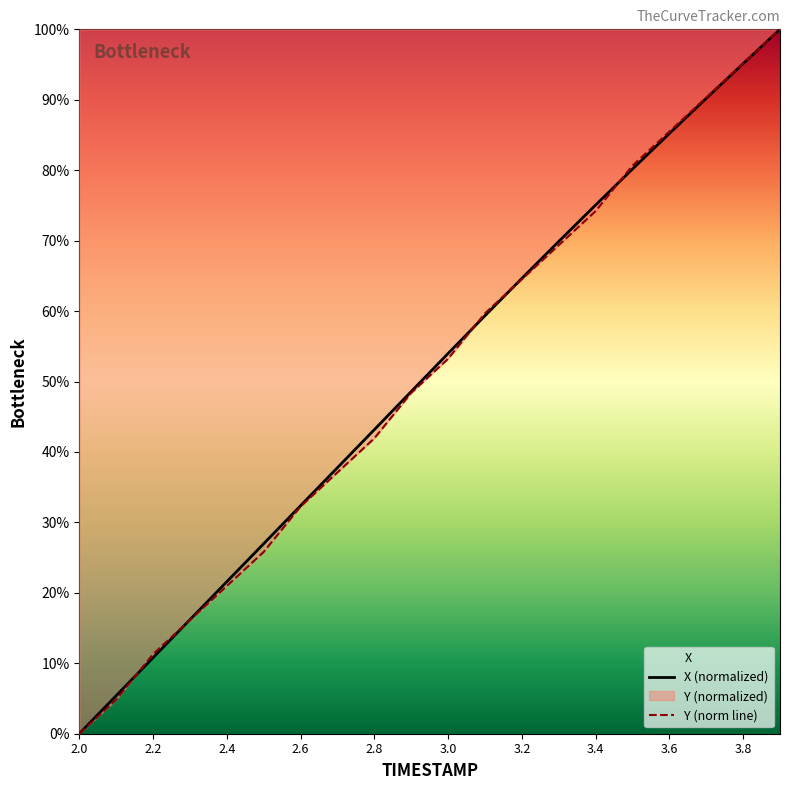

What is the maximum value for Y (norm line)?

100.0